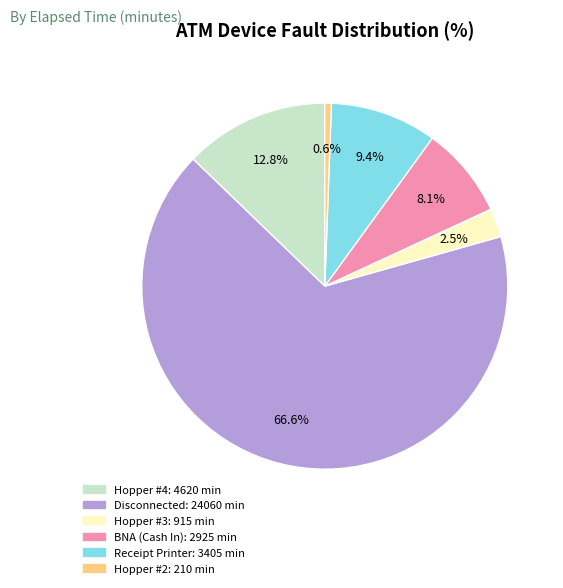

Is there a majority slice in this chart?

Yes